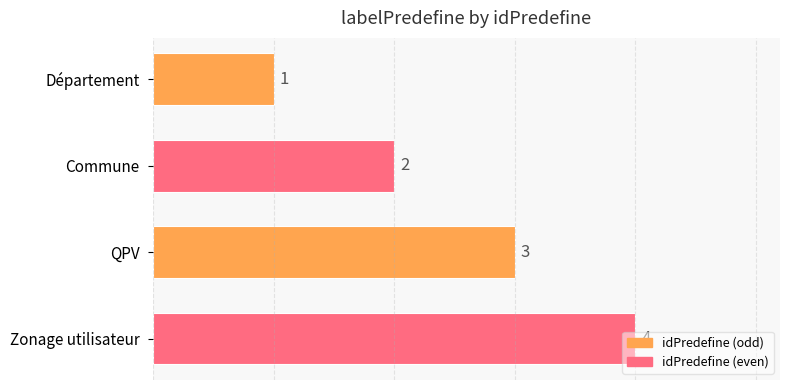

What is the difference between the second highest and second lowest values?

1